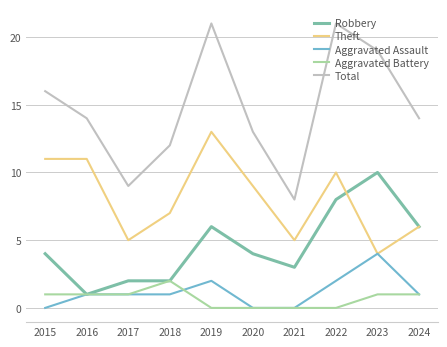

Rank the series by their maximum value, from highest to lowest.

Total, Theft, Robbery, Aggravated Assault, Aggravated Battery